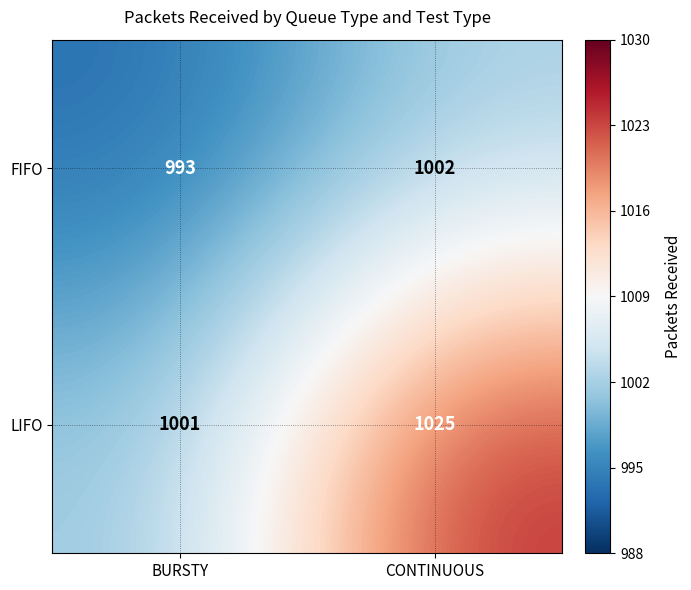

Reading left to right, list all the values displayed in this chart.

FIFO: 993	1002
LIFO: 1001	1025